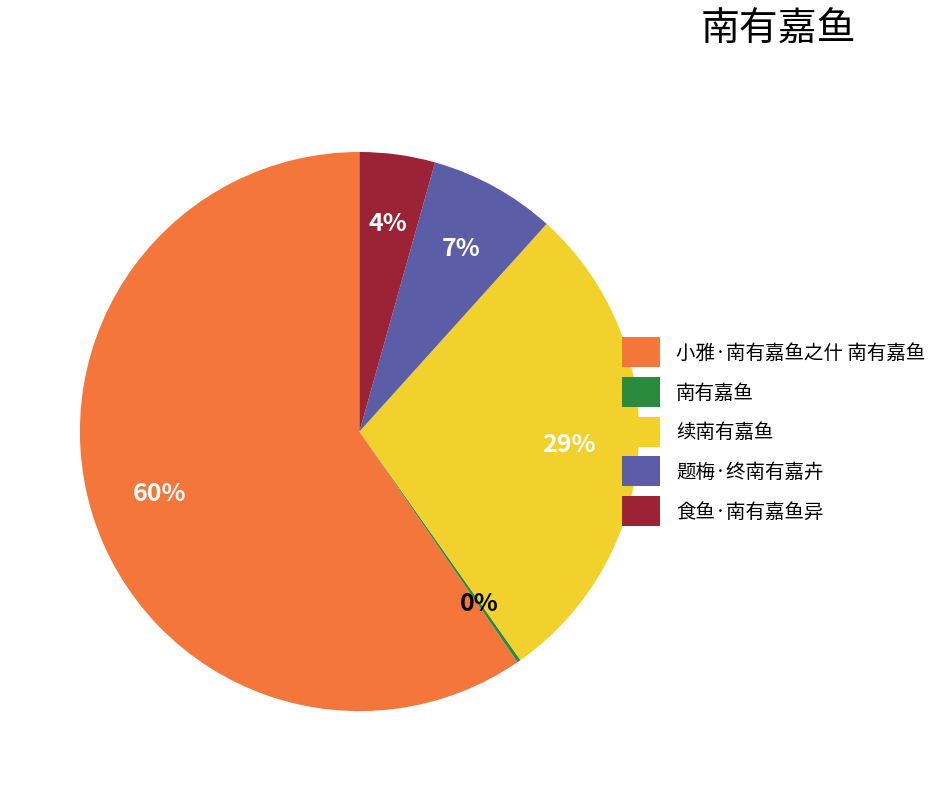

To the nearest percent, what portion does 题梅·终南有嘉卉 represent?

7%